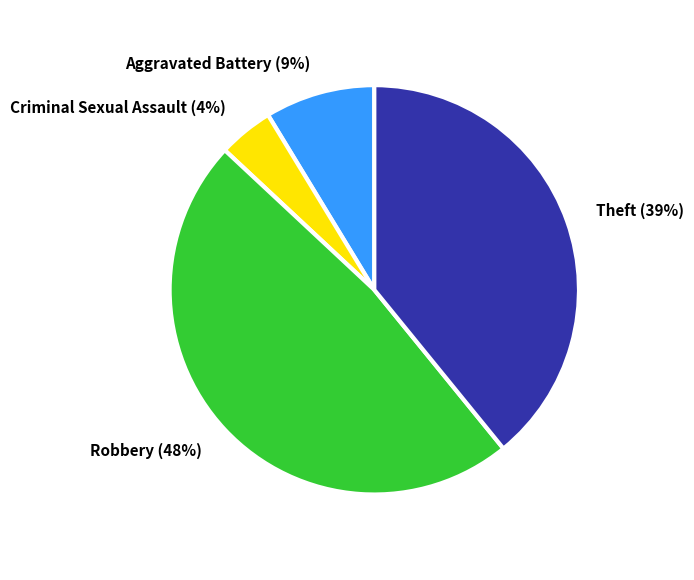

Do Criminal Sexual Assault and Theft together represent more than half of the pie?

No